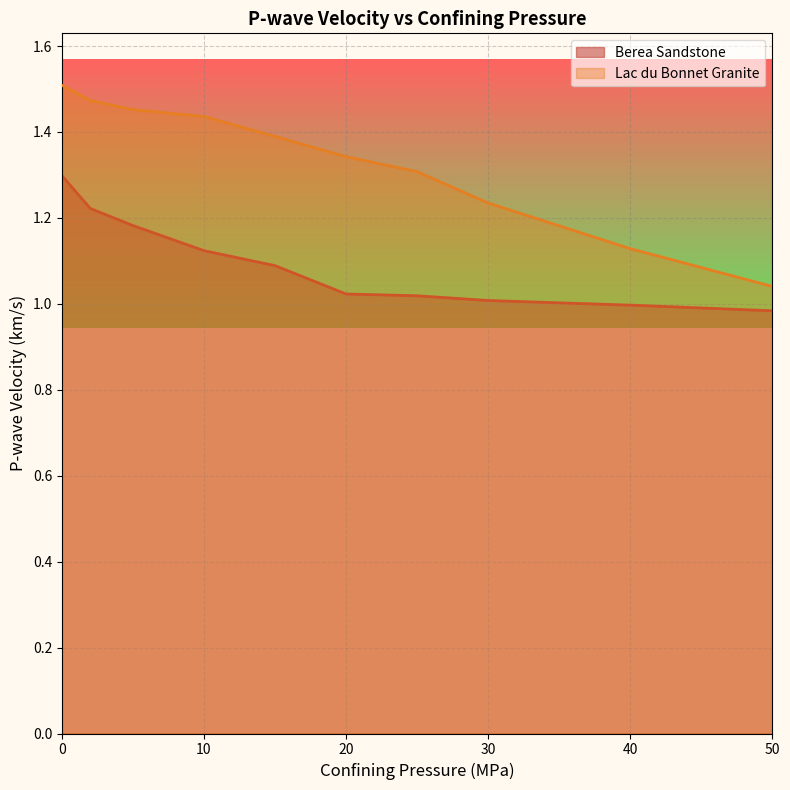

Is the value of Lac du Bonnet Granite at 40 greater than the value of Berea Sandstone at 10?

Yes